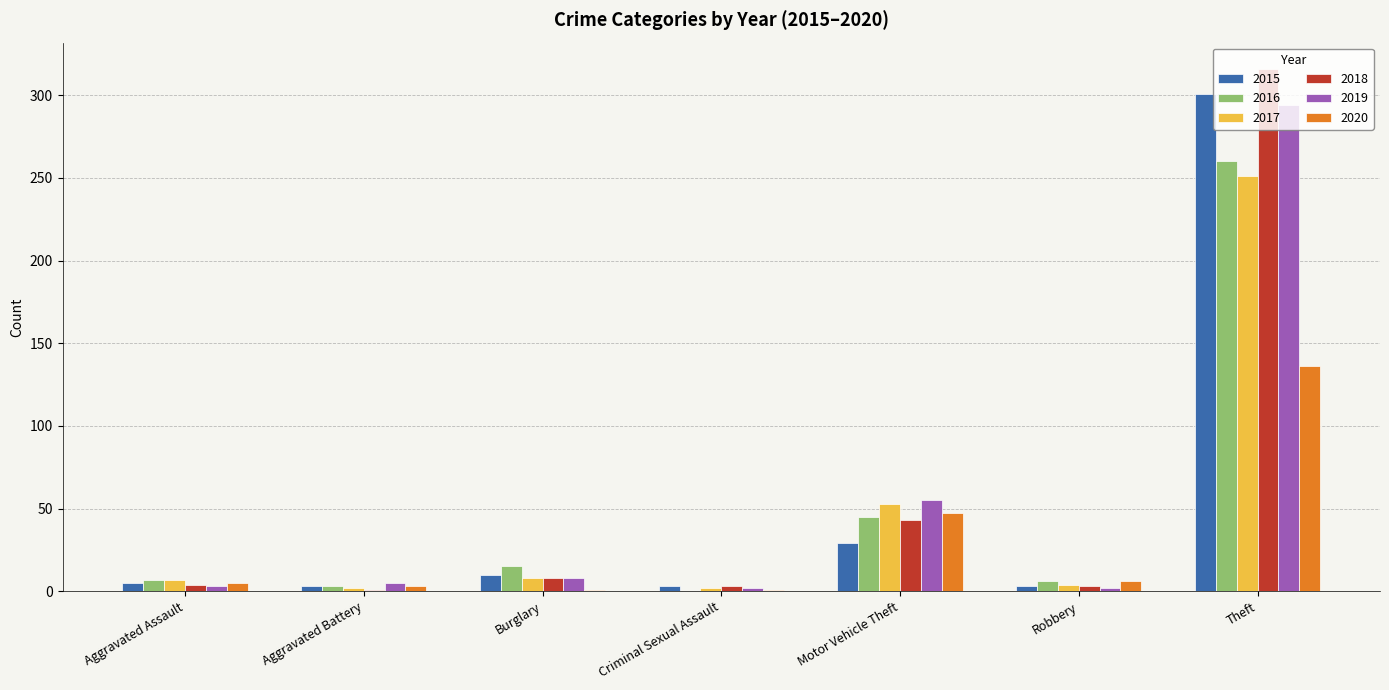

Is the value of 2016 at Theft greater than the value of 2018 at Criminal Sexual Assault?

Yes